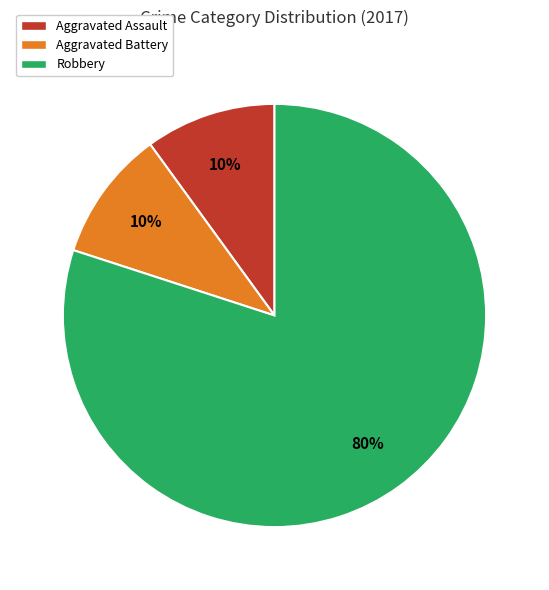

What percentage is the Robbery slice, to the nearest percent?

80%